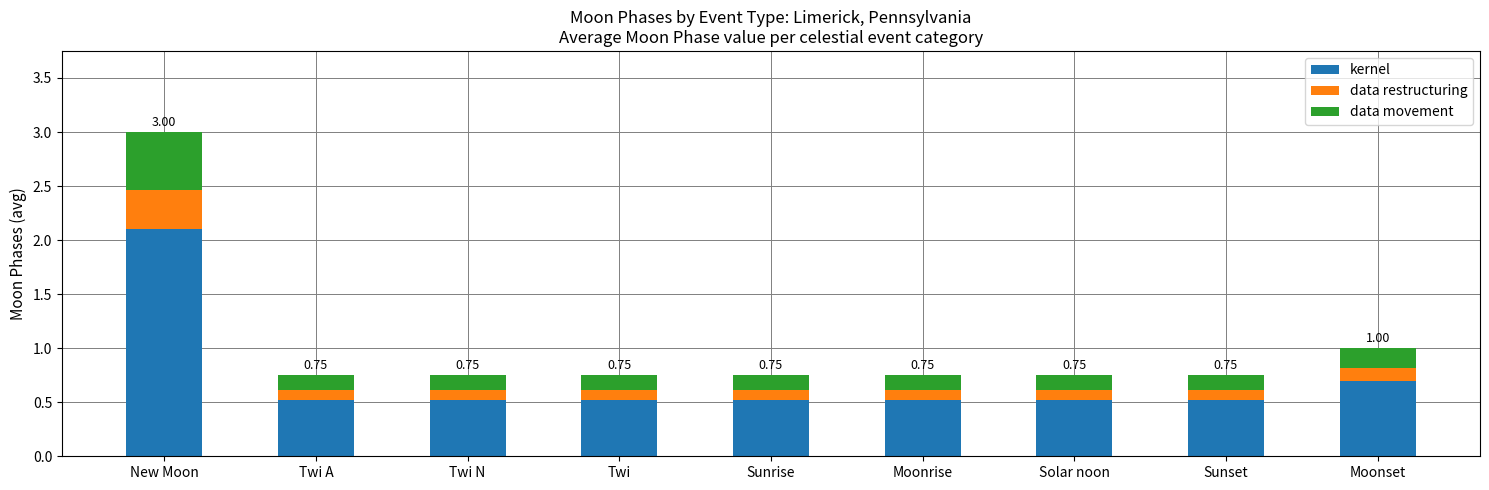

What is the sum of all kernel values?

6.5